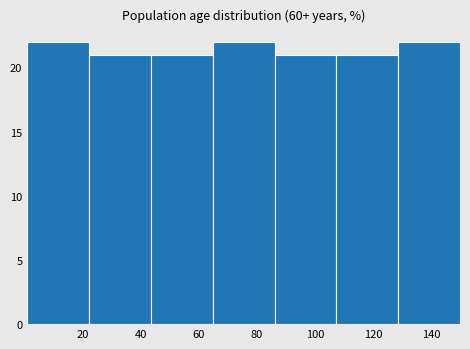

Reading left to right, transcribe this chart: for each bar, give the range it covers on the x-axis and its height. Neither the bar edges nor the heights are printed on the chart, so give them approximately, as read against the axes.

2 to 22: 22
22 to 44: 21
44 to 64: 21
64 to 86: 22
86 to 108: 21
108 to 128: 21
128 to 150: 22